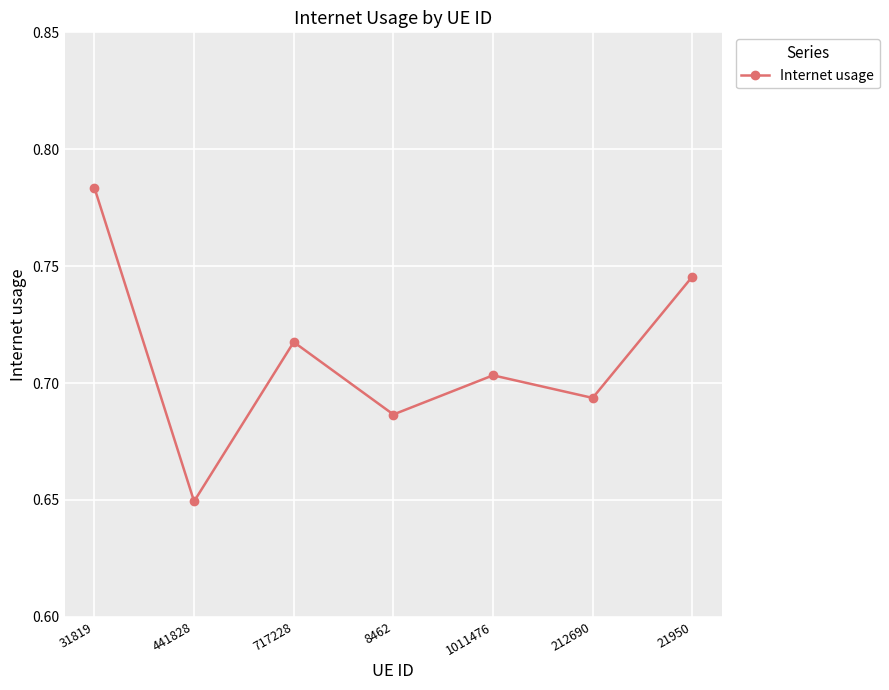

How many interior local valleys (lower than both neighbors) does the data have?

3